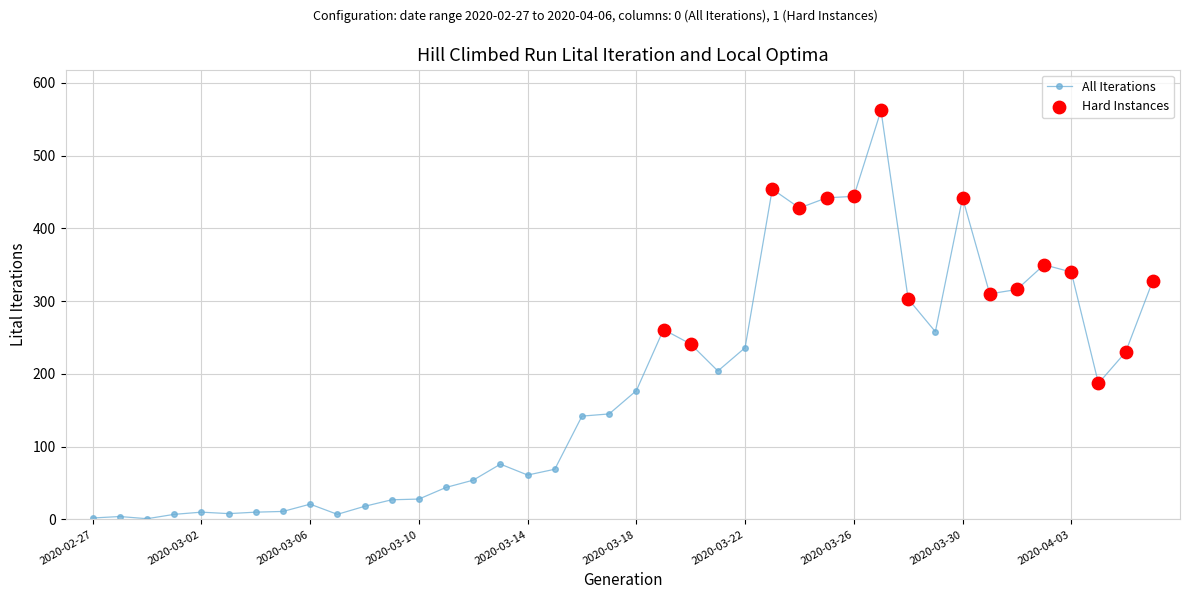

What is the maximum value shown in the chart?

562